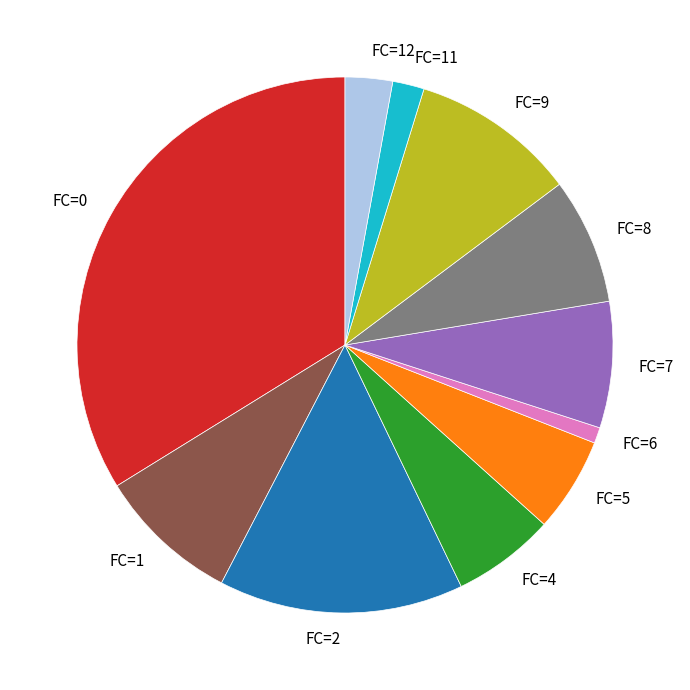

True or false: FC=4 accounts for 6% of the total.

True